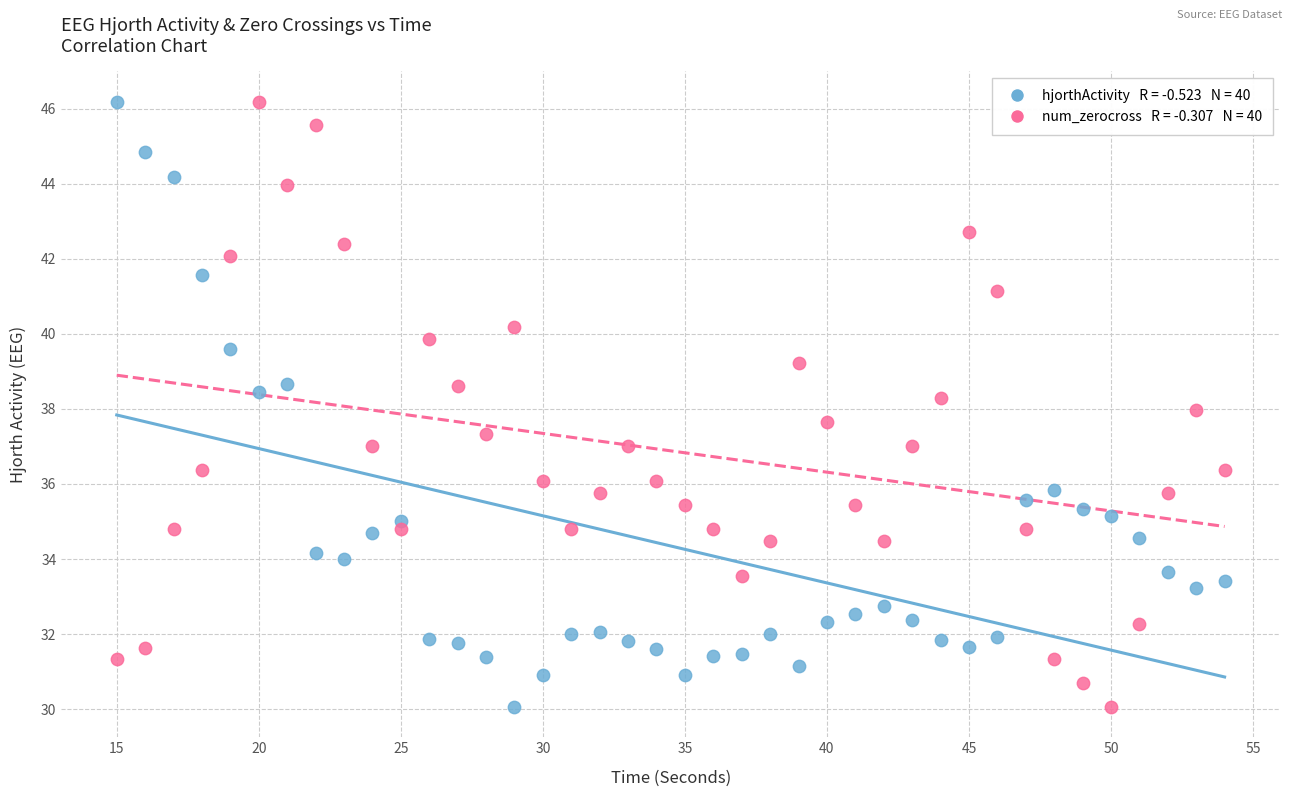

Across all data points, what is the range of Y values (max minus min)?

16.1